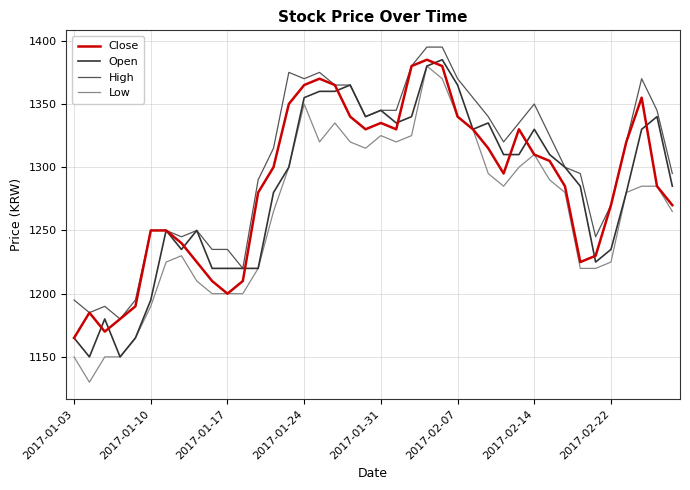

Which series has the largest total across all categories?

High